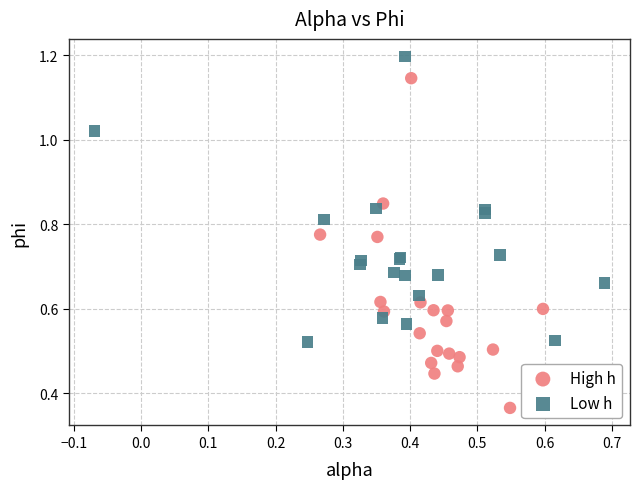

What are all the series names shown in the legend?

High h, Low h